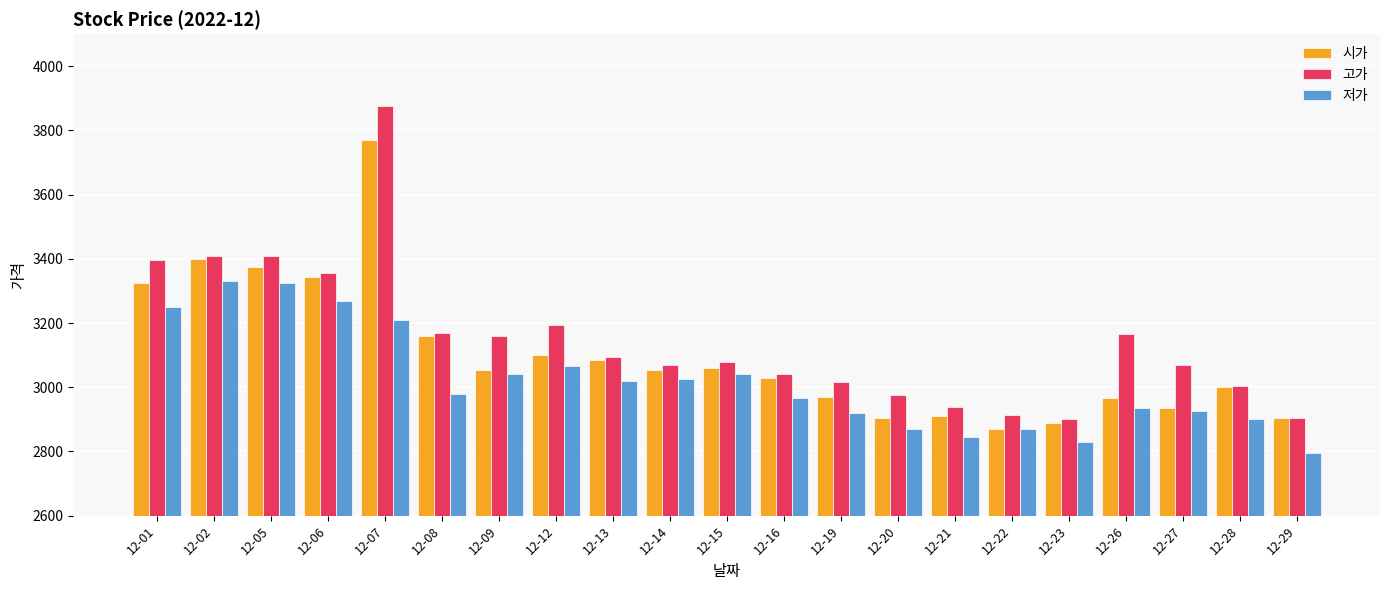

What is the difference between the highest and lowest values at 12-29?

110